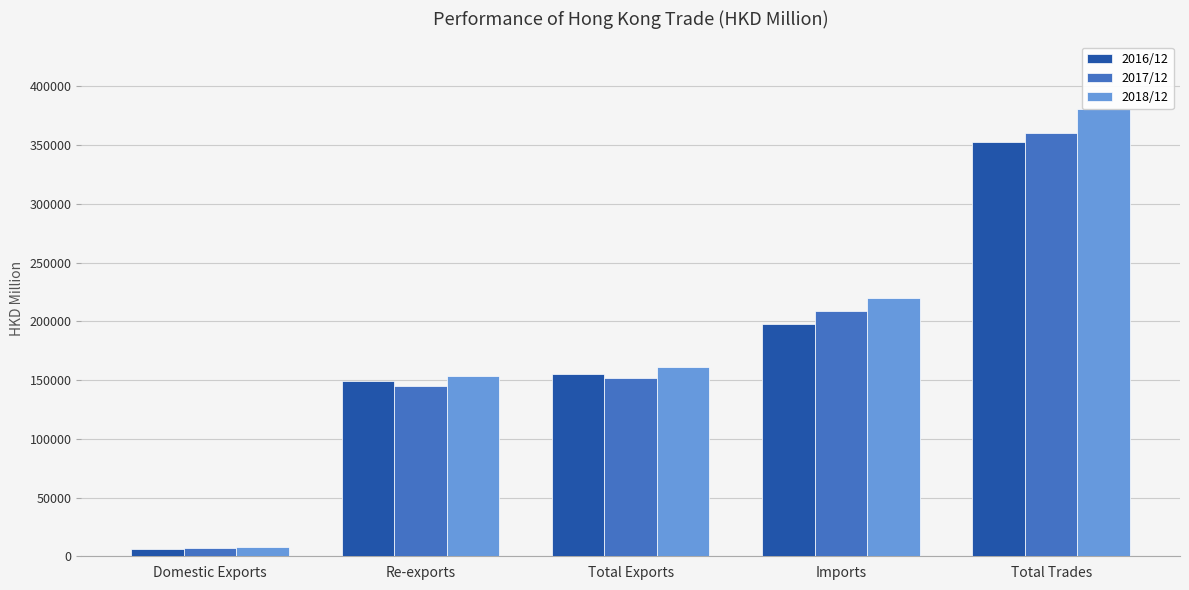

Reading right to left, list all the values displayed in this chart.

2016/12: 352975.7	197652.0	155323.7	148914.4	6409.4
2017/12: 360418.3	208663.6	151754.7	144561.6	7193.1
2018/12: 381178.4	219969.4	161209.0	153337.3	7871.7